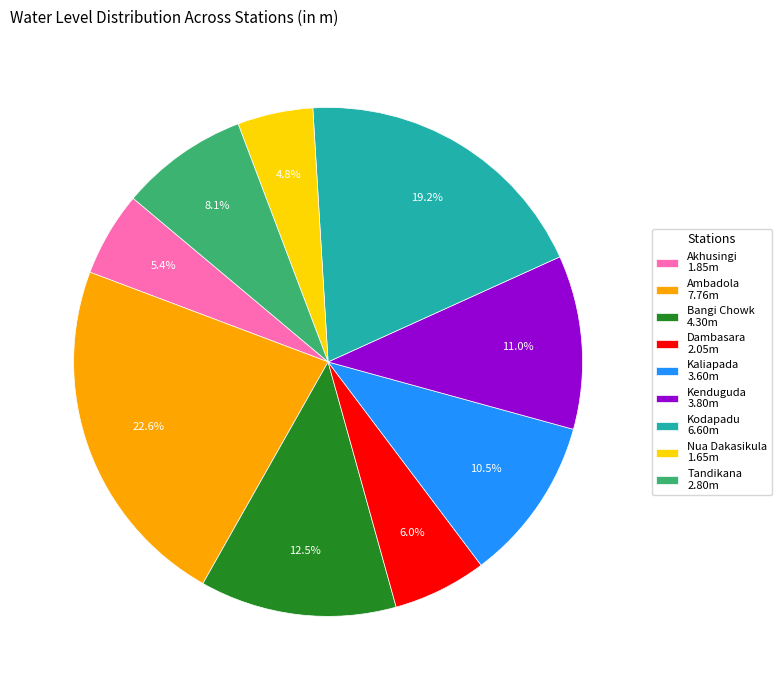

Between Kaliapada 3.60m and Dambasara 2.05m, which is larger?

Kaliapada 3.60m